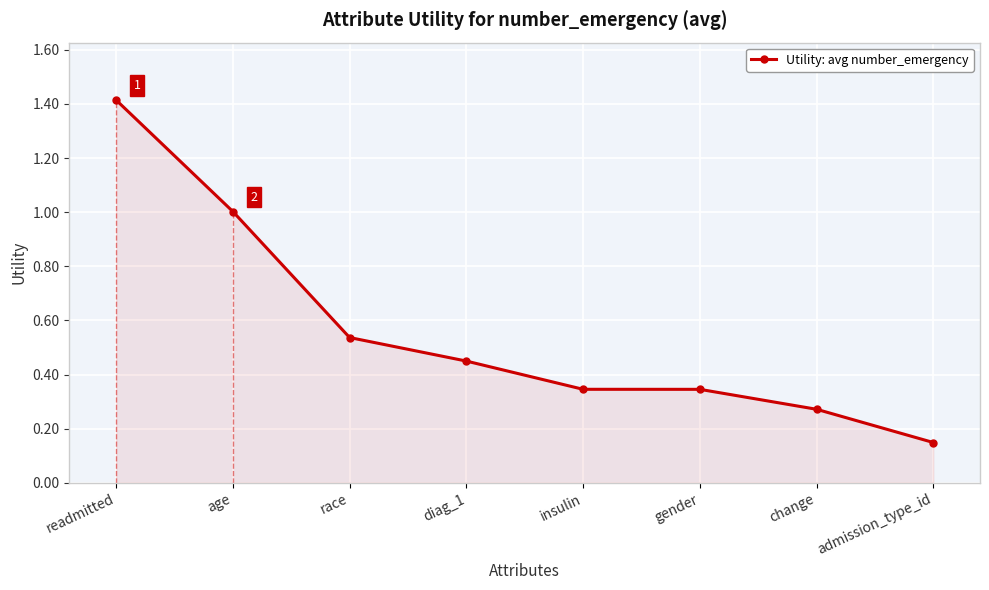

The chart shows a value of 1.0 at age. True or false?

True